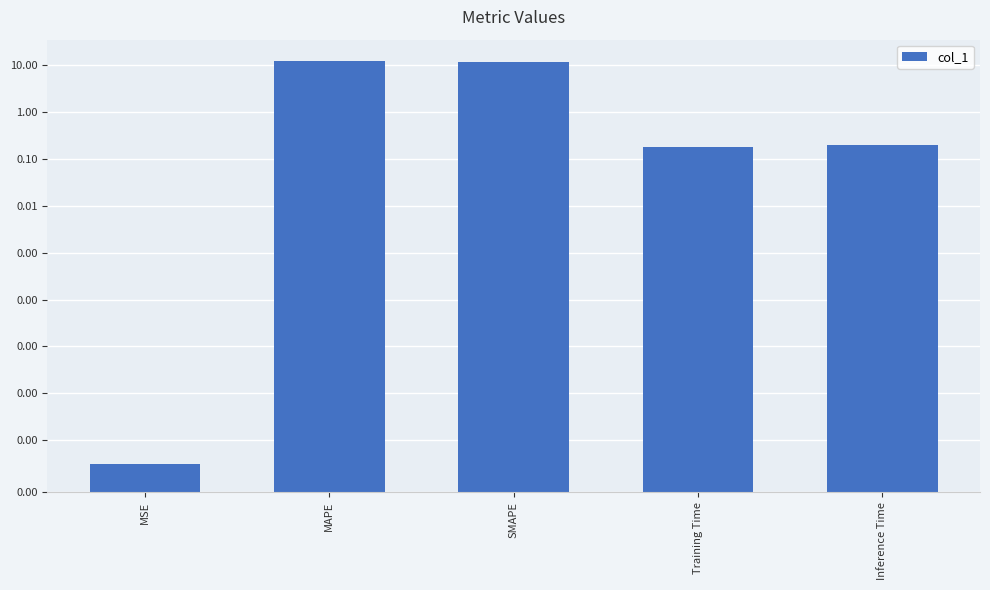

What is the difference between the second highest and minimum values?

11.4